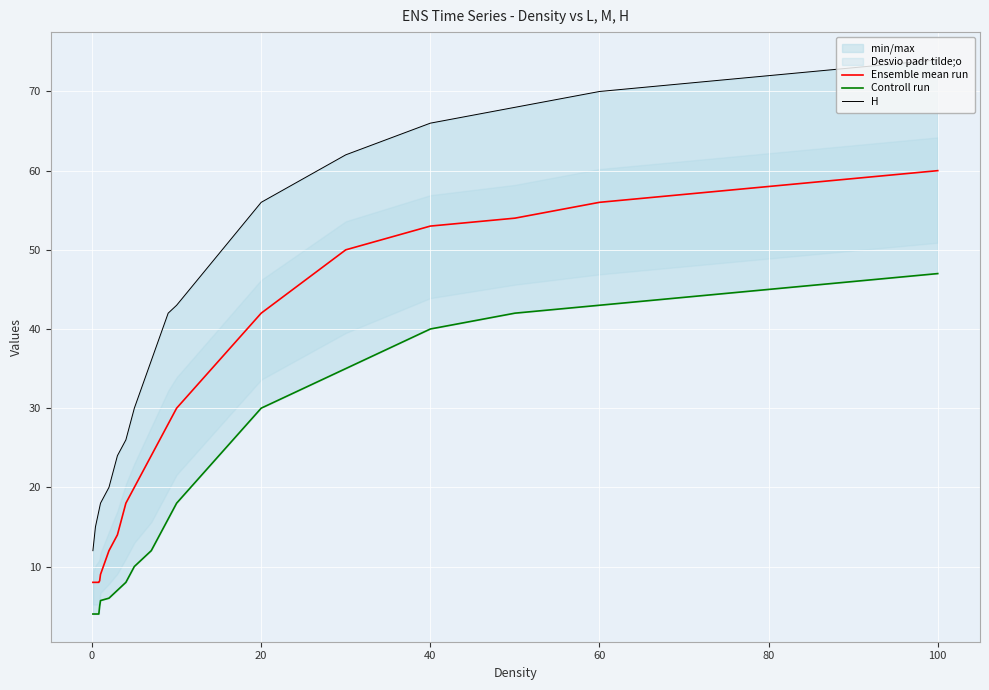

Is it true that H equals 23.9 at 80?

False